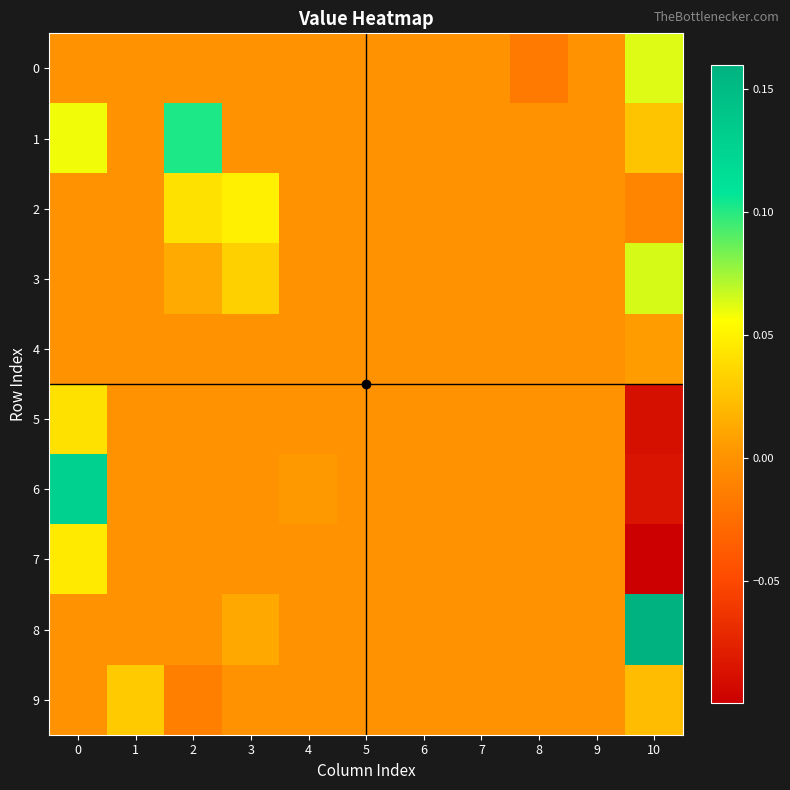

At which category does the chart reach its minimum across all series?

10